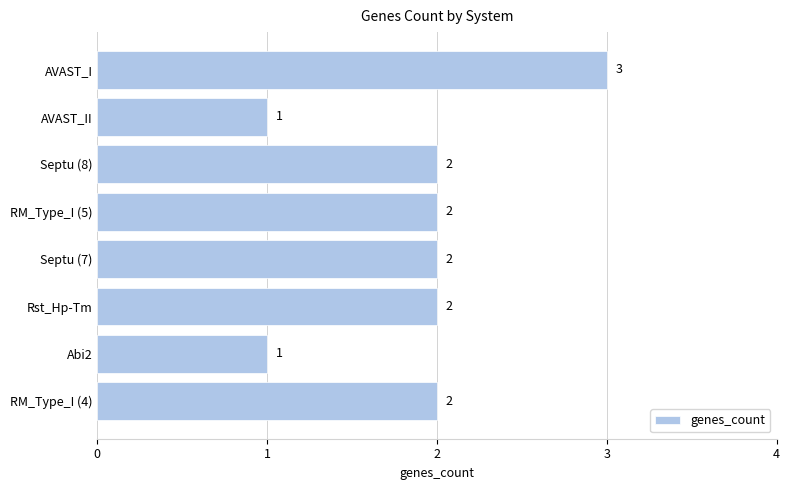

What is the greatest value displayed?

3